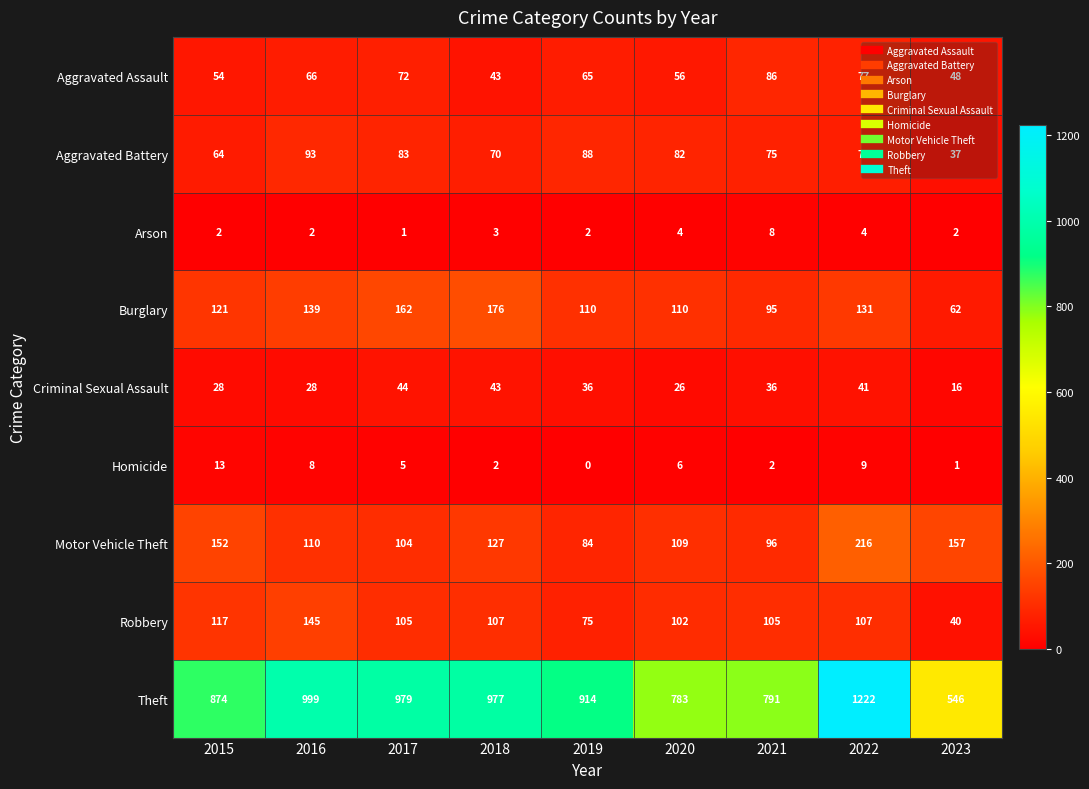

At which label does Theft reach its minimum?

2023